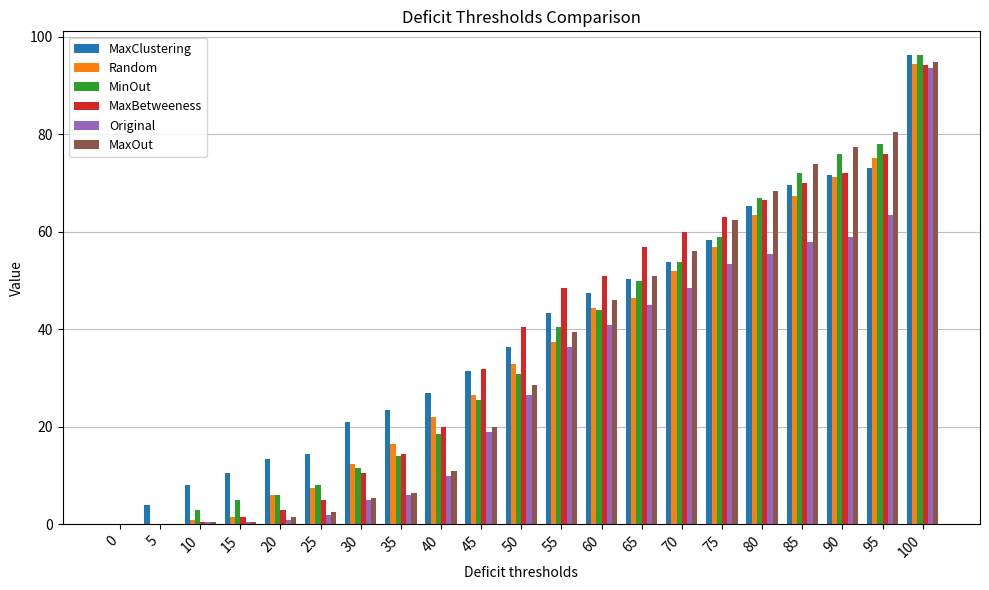

How many groups of bars are there?

21